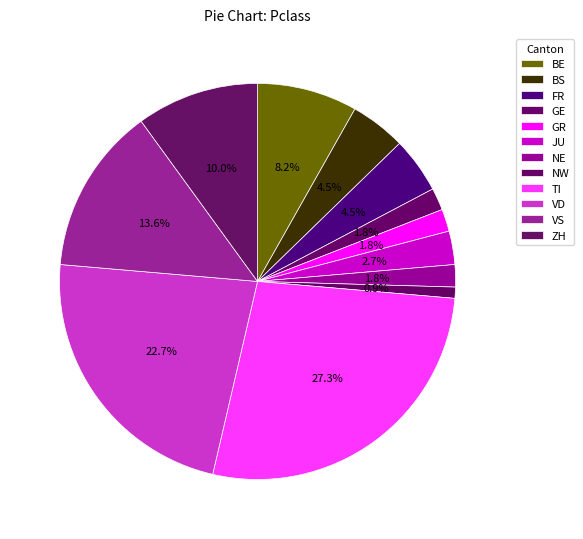

Count the number of slices in the pie.

12